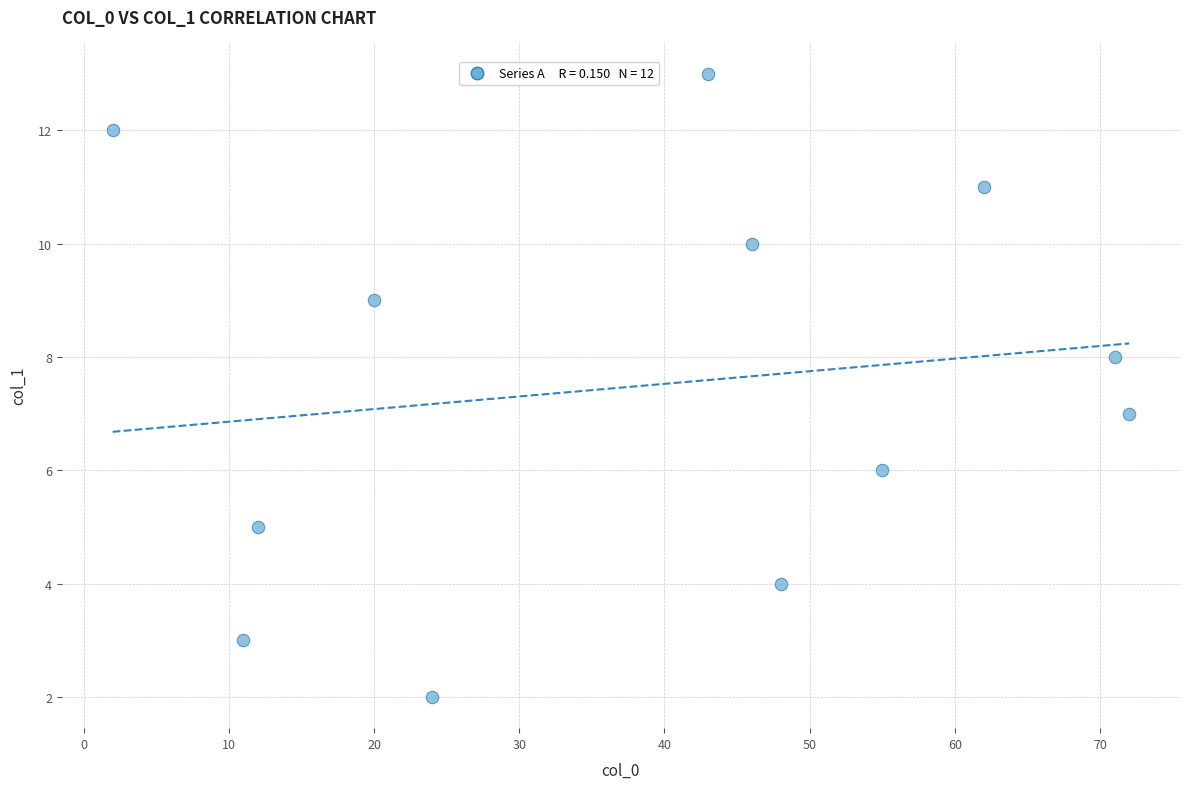

What is the range of X values (max minus min)?

70